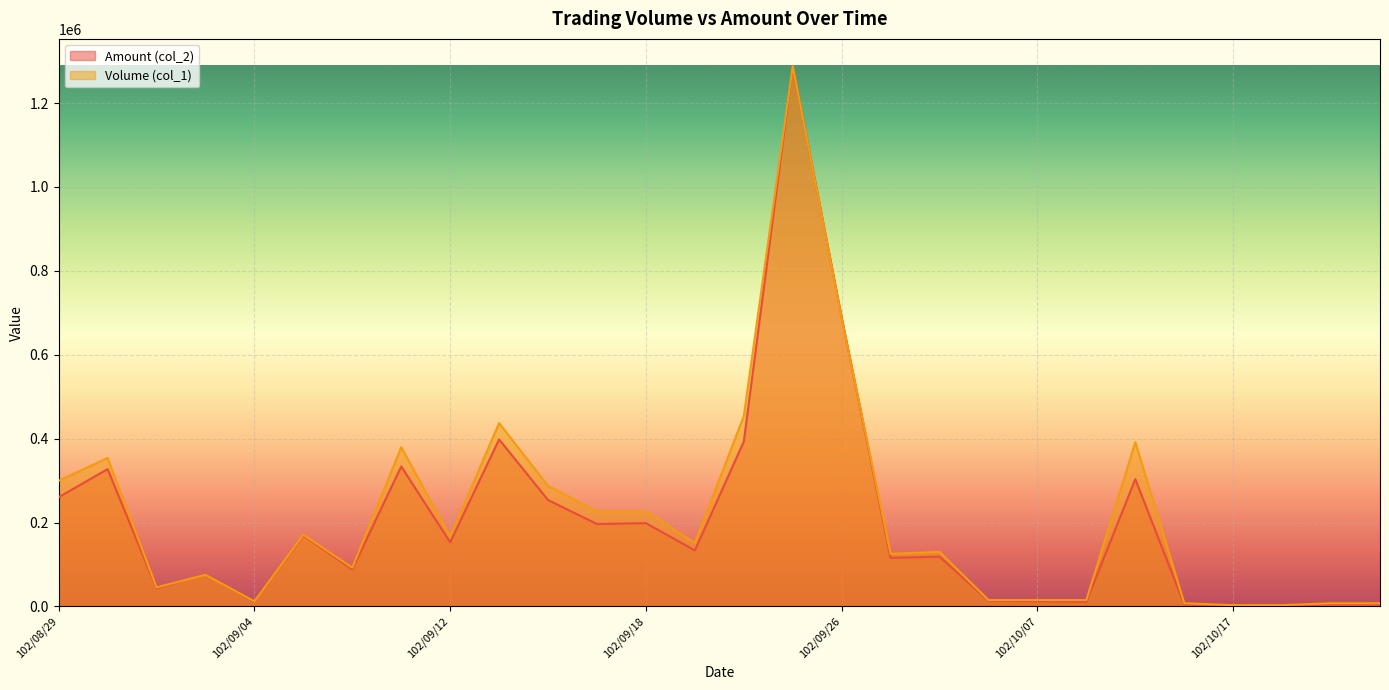

What is the maximum value shown in the chart?

1288400.0